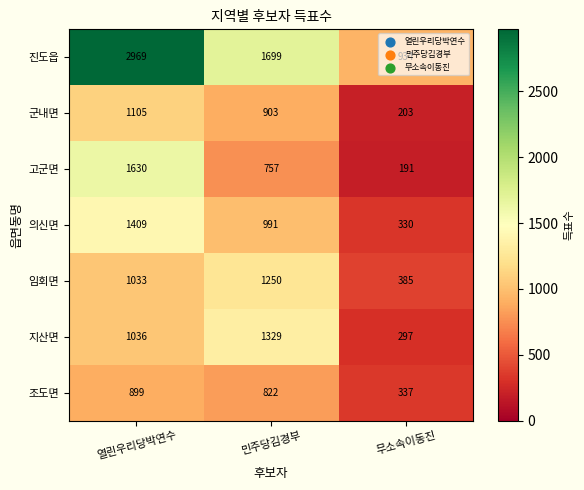

At which label is 조도면 closest to 618?

민주당김경부